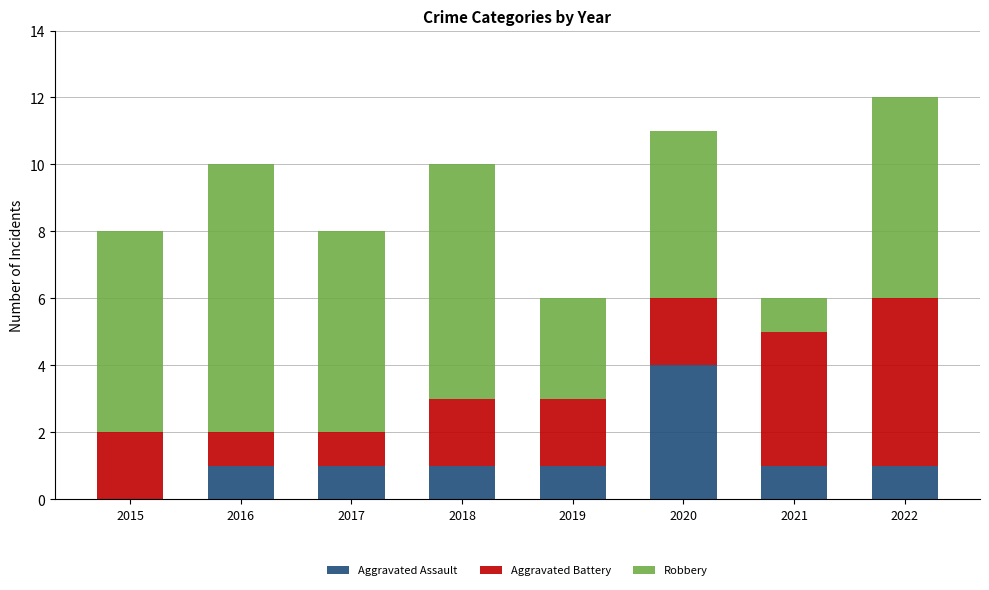

Reading left to right, list the values for the Aggravated Assault series.

2015=0	2016=1	2017=1	2018=1	2019=1	2020=4	2021=1	2022=1